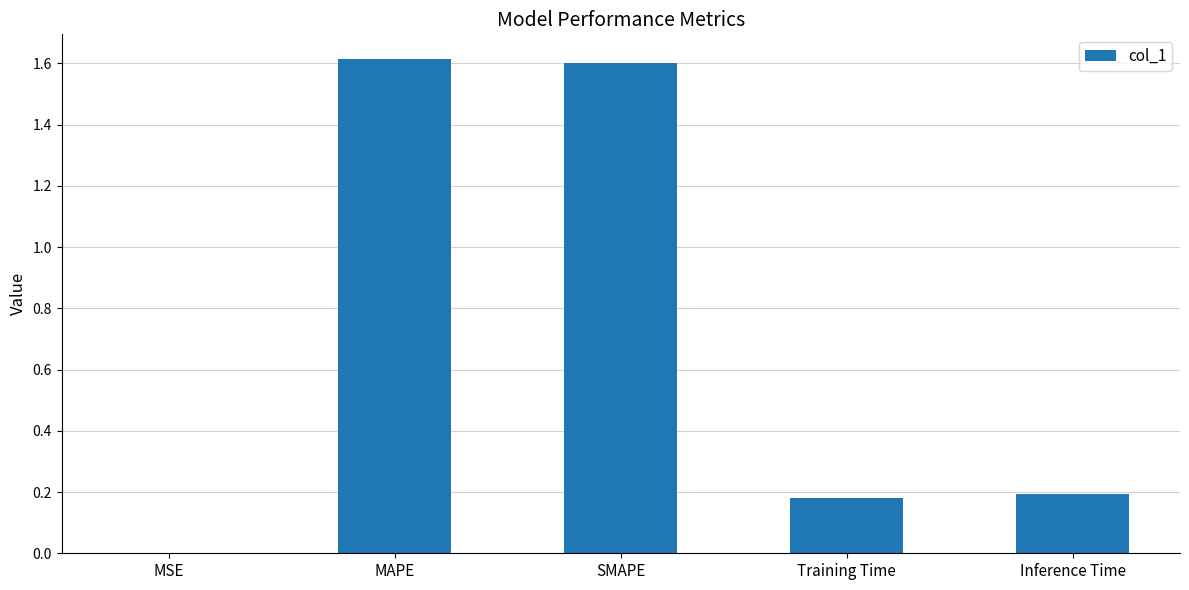

What is the approximate value at SMAPE?

1.6